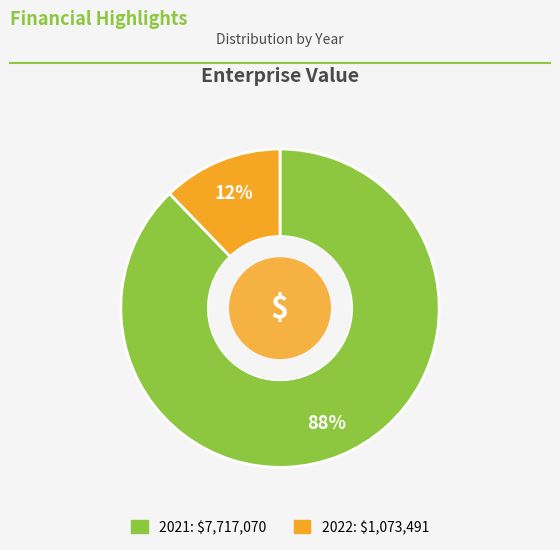

Which has a higher value, 2022 or 2021?

2021